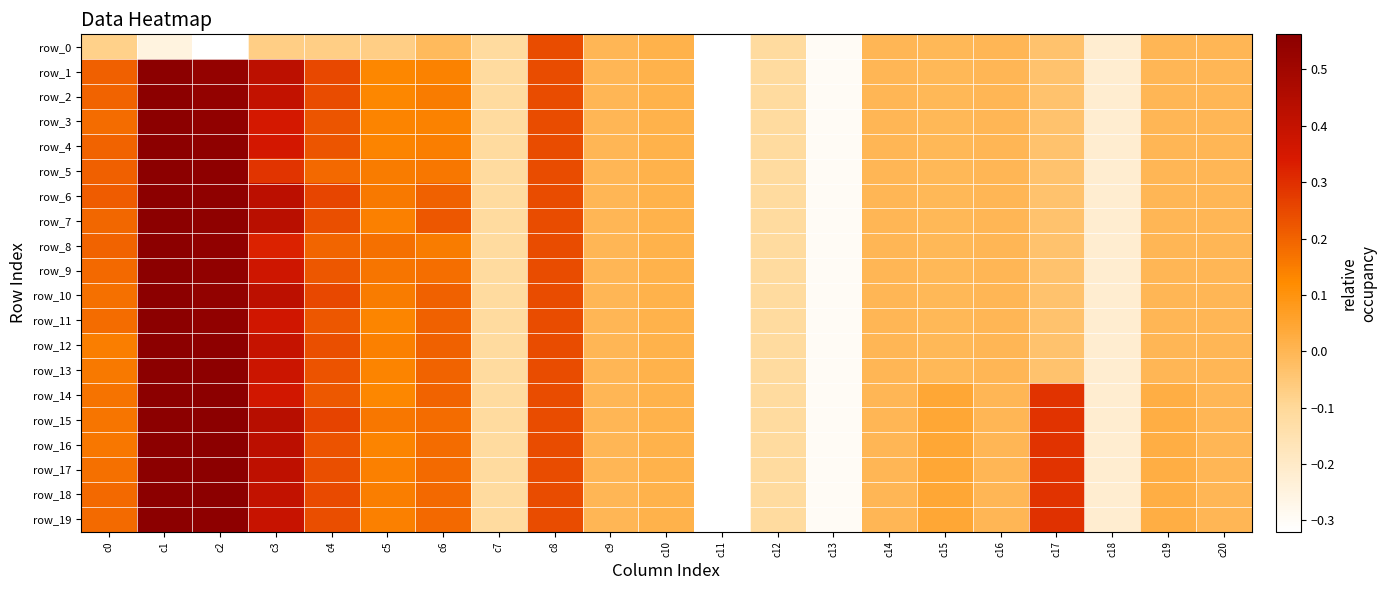

How many categories are shown in the chart?

21